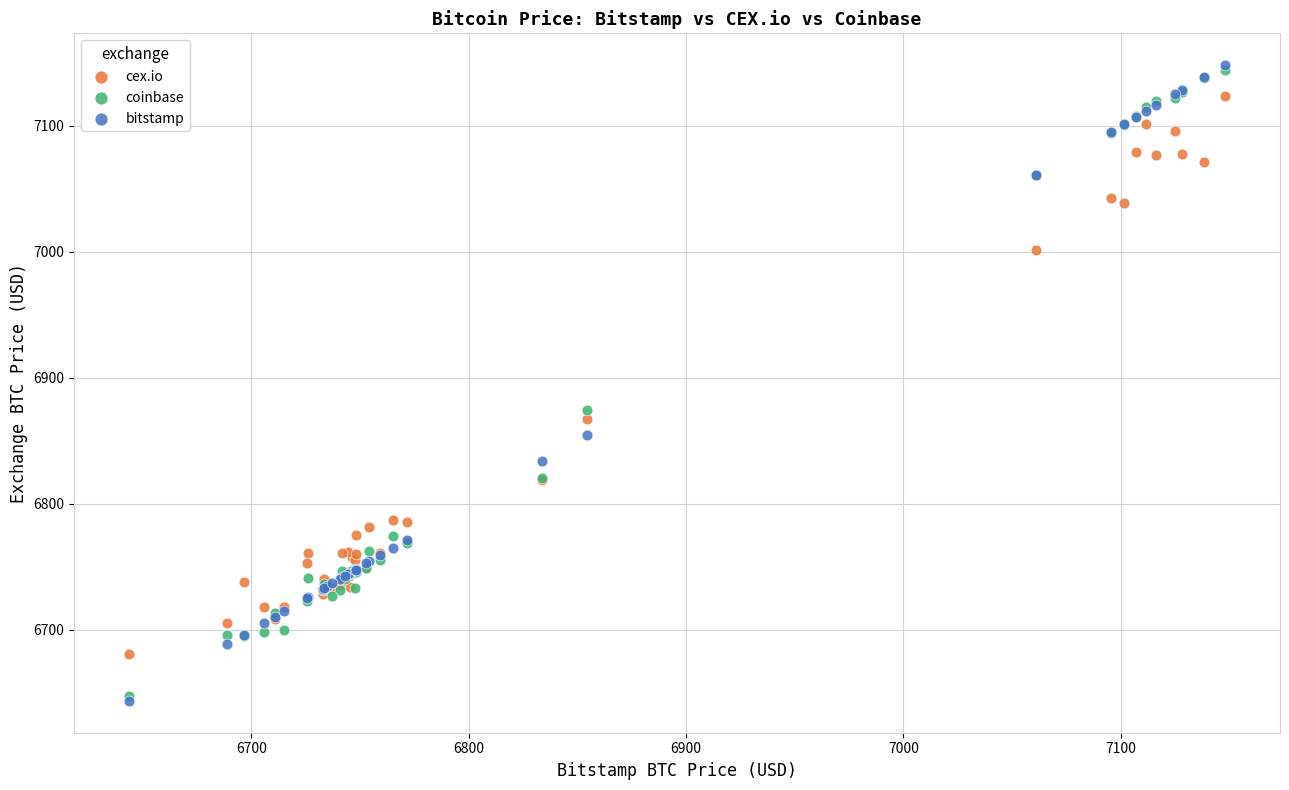

In the coinbase series, what Y value is closest to 6895?

6874.9